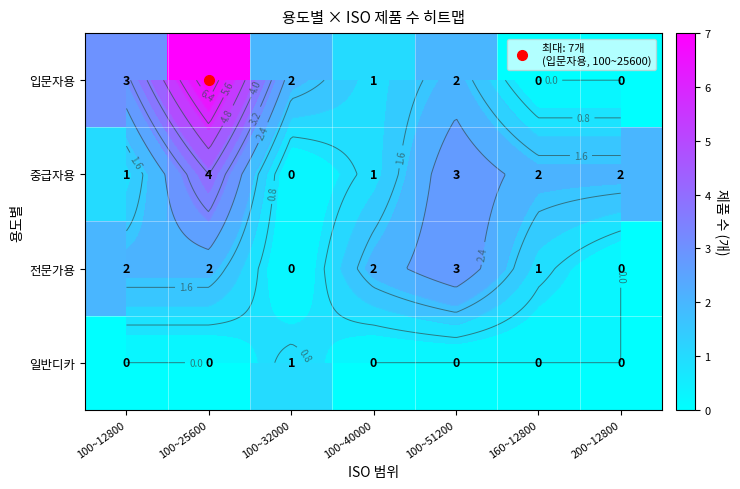

What is the difference between the second highest and minimum values in the 전문가용 series?

2